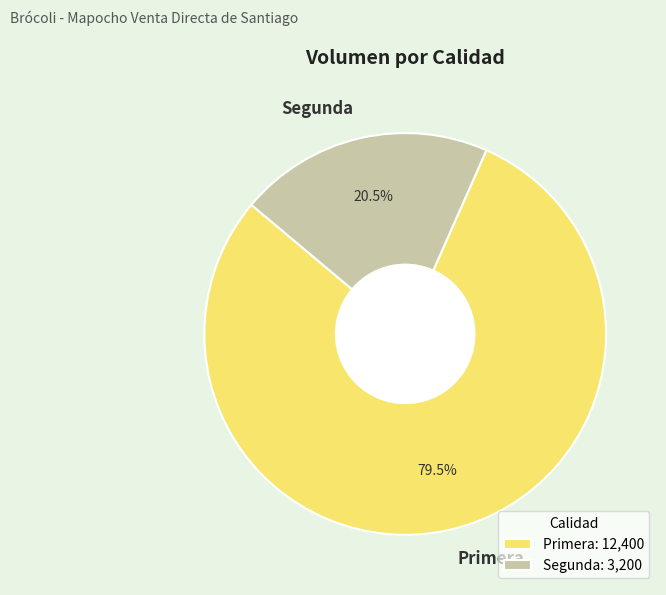

What percentage do Segunda and Primera together represent?

100.0%